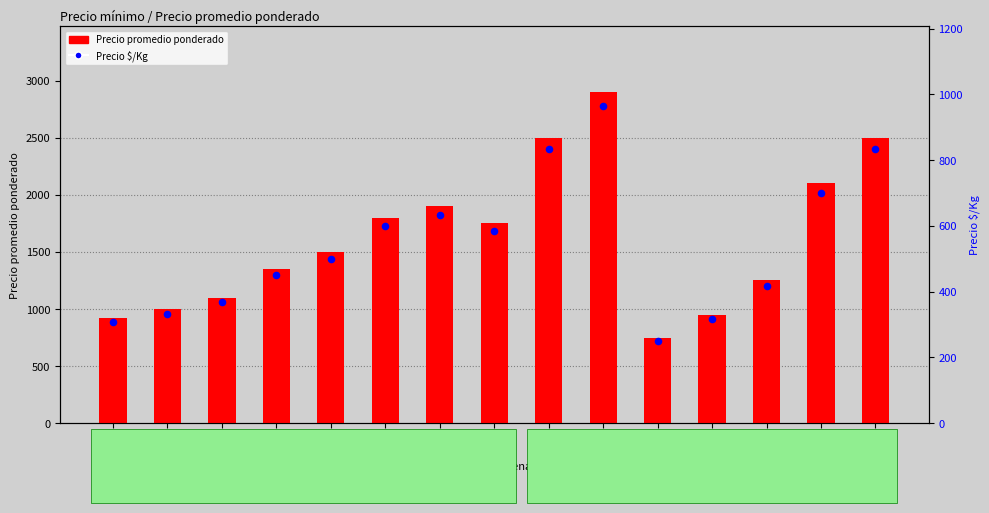

Which series reaches the maximum Y coordinate?

Precio promedio ponderado